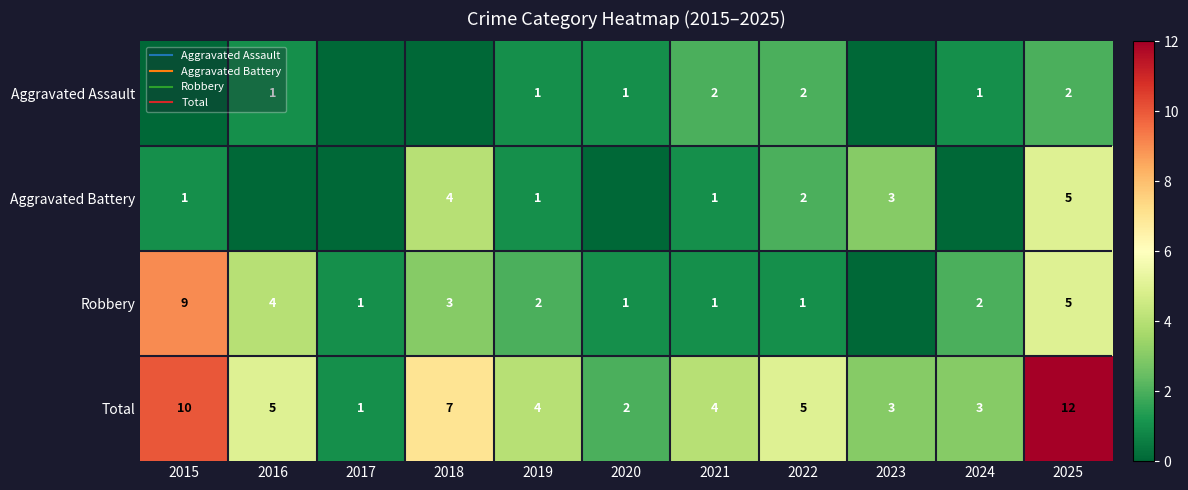

Where does the Total series first go above 4?

2015